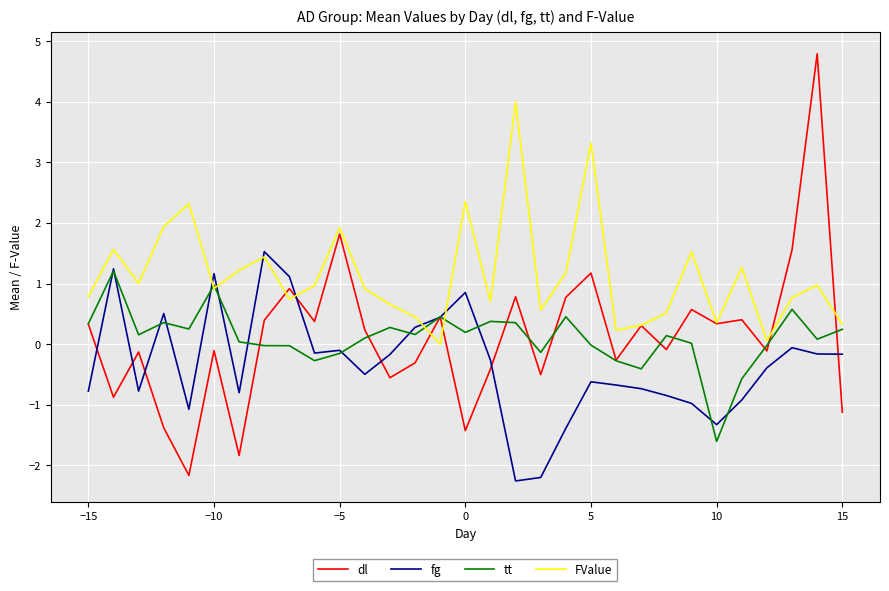

True or false: fg has more than 2 interior local peaks.

True